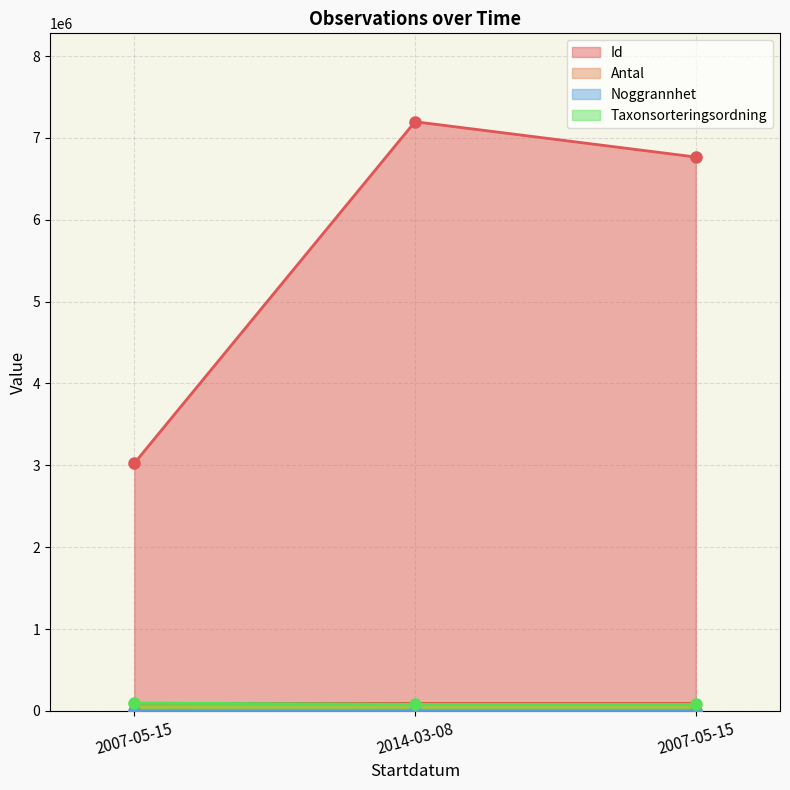

How many lines are shown in the chart?

4